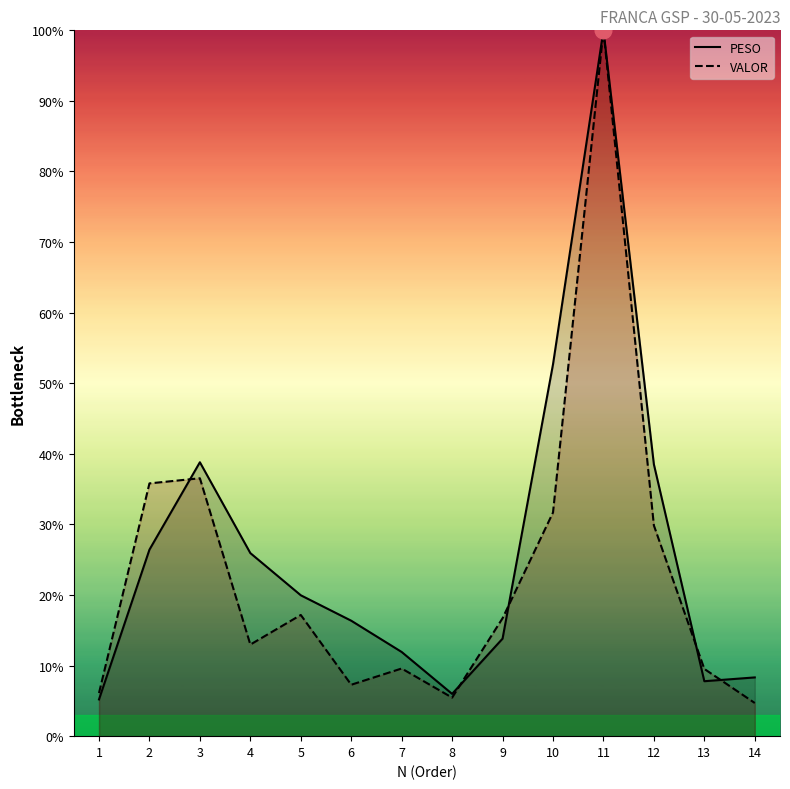

True or false: VALOR and PESO intersect in this chart.

True